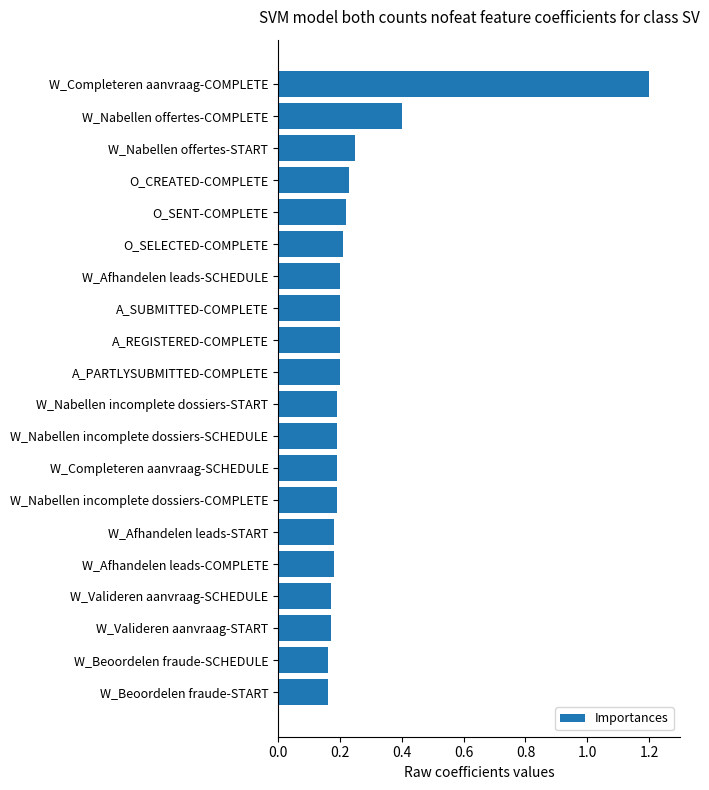

How many data points does each series have?

20